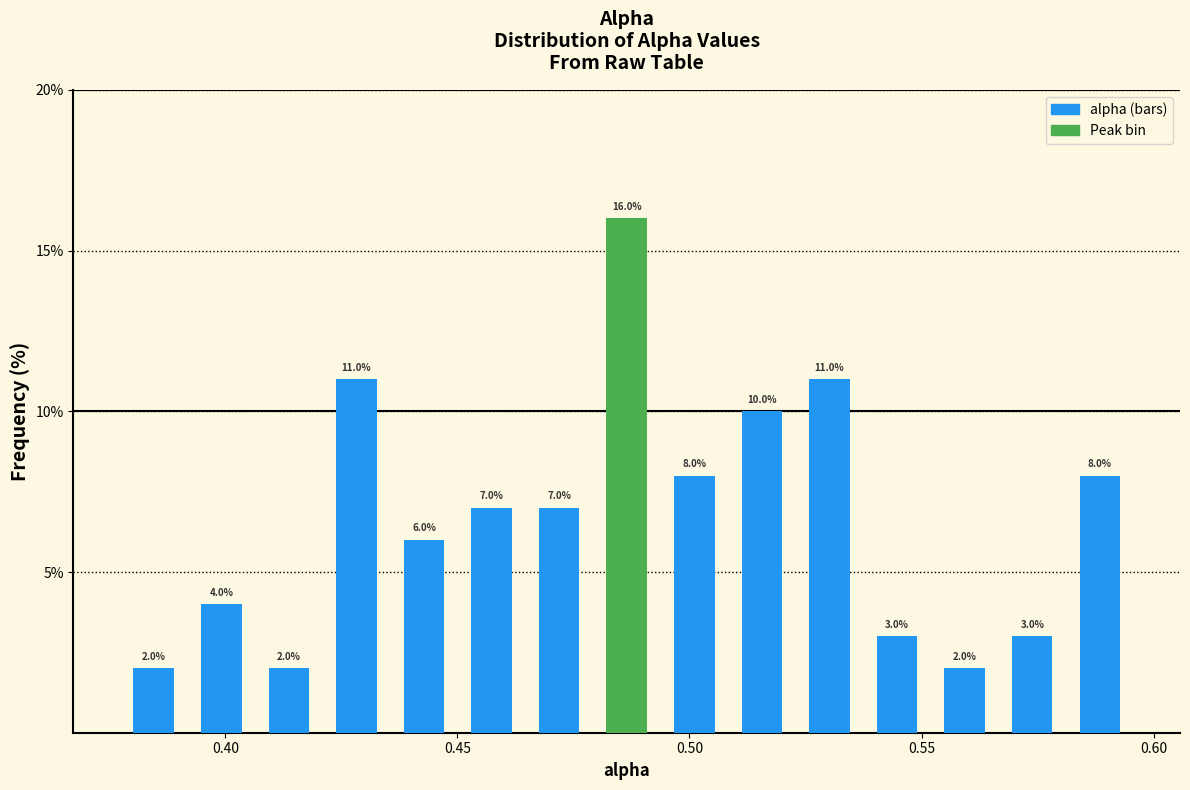

Around what value on the x-axis is the tallest bar? Give the approximate position of its centre, as read against the axis.

0.485